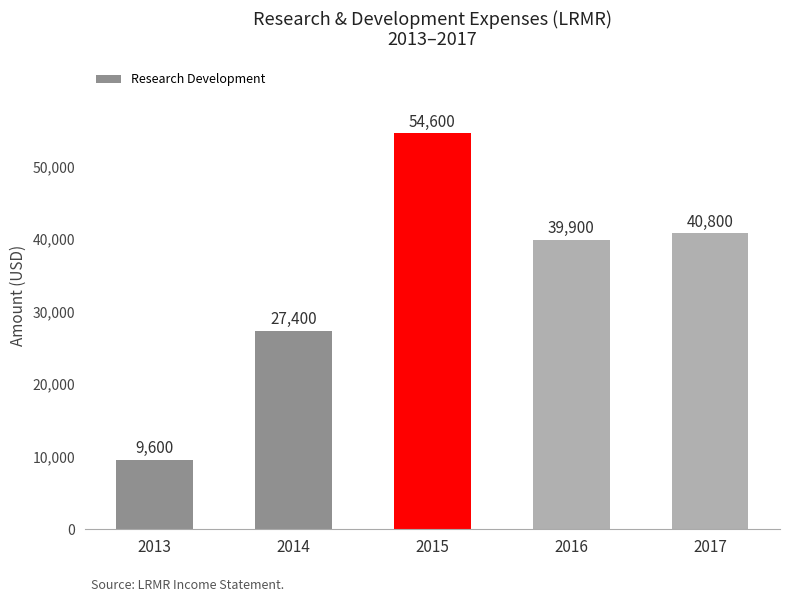

What is the change in value from 2015 to 2017?

-13800